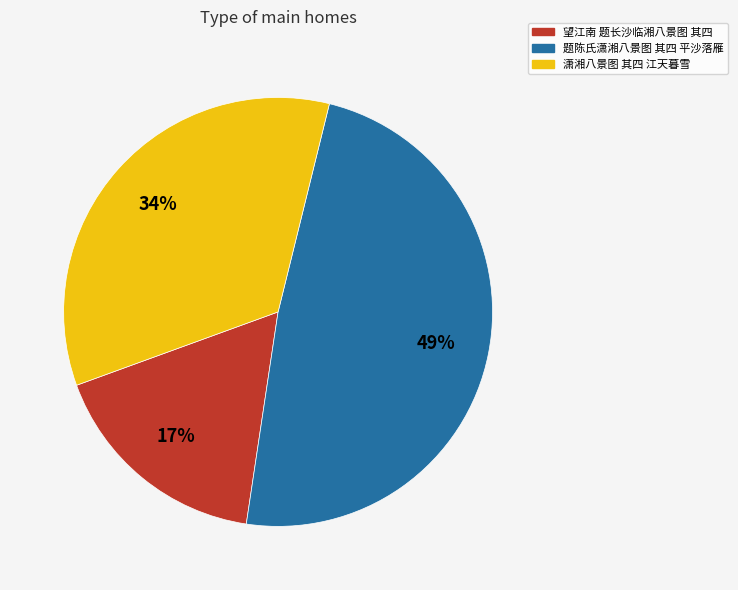

Is it true that 潇湘八景图 其四 江天暮雪 is 34% of the pie?

True